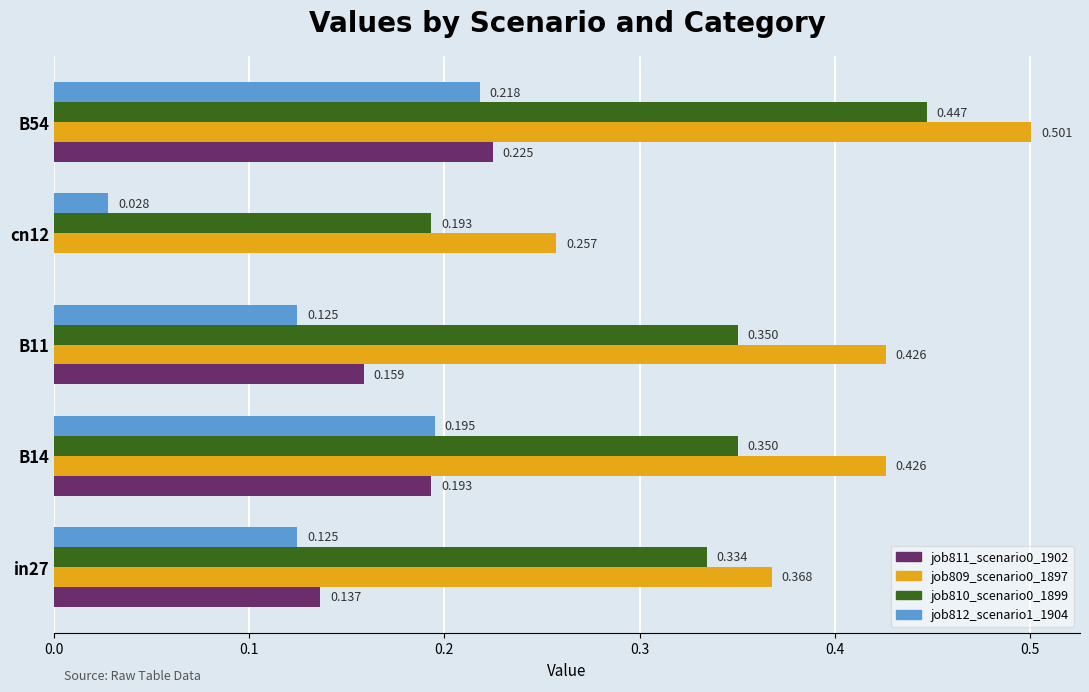

Is the value of job809_scenario0_1897 at B54 greater than the value of job810_scenario0_1899 at B54?

Yes